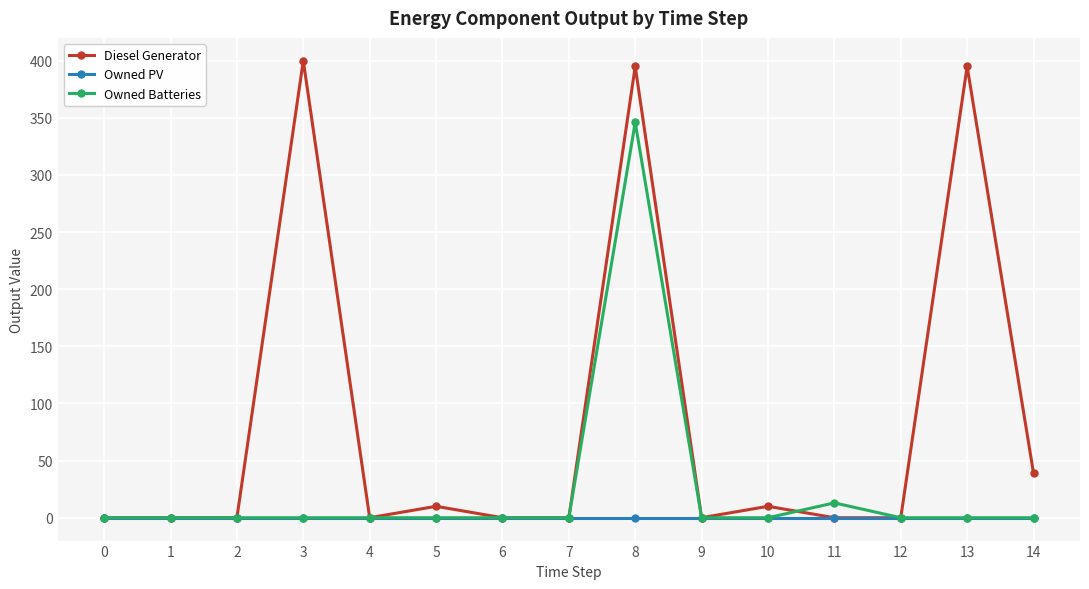

The Diesel Generator series shows 532.5 at 13. True or false?

False